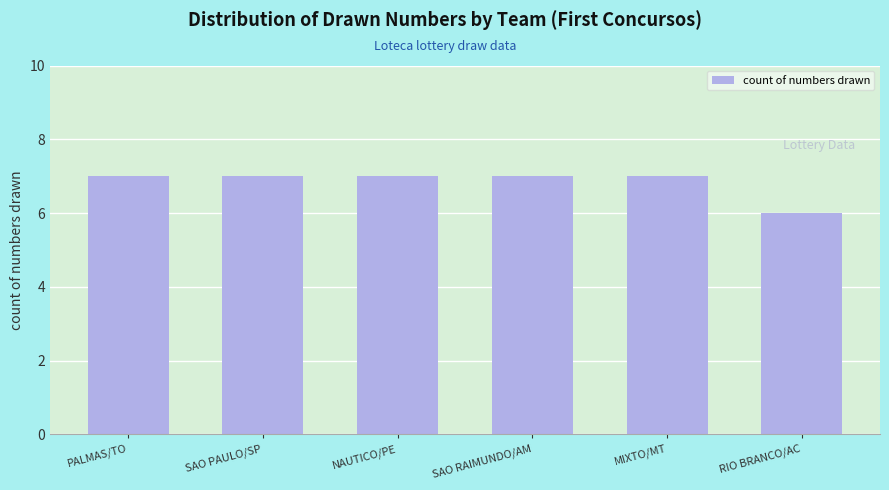

How many bars are there in total?

6